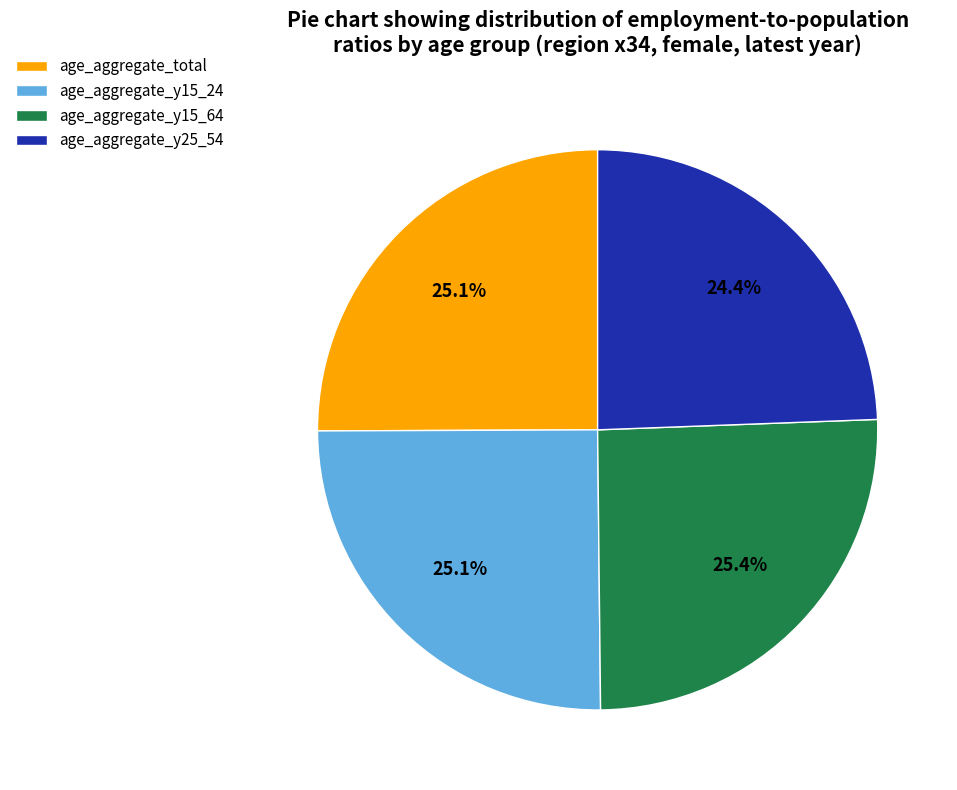

What percentage is NOT represented by age_aggregate_total?

74.9%